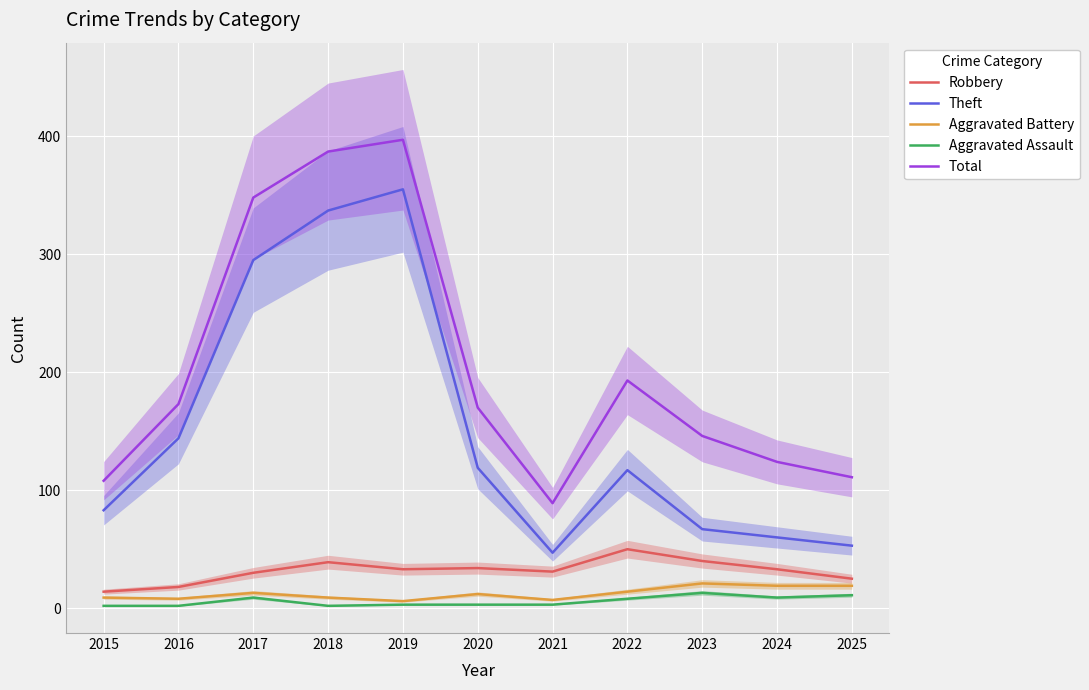

Reading left to right, list all the values displayed in this chart.

Robbery: 14	18	30	39	33	34	31	50	40	33	25
Theft: 83	144	295	337	355	119	47	117	67	60	53
Aggravated Battery: 9	8	13	9	6	12	7	14	21	19	19
Aggravated Assault: 2	2	9	2	3	3	3	8	13	9	11
Total: 108	173	348	387	397	170	89	193	146	124	111